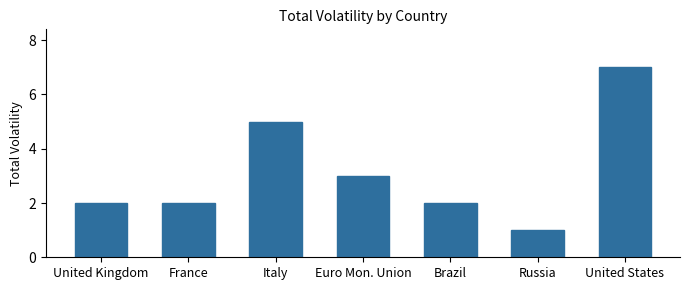

Read the value at Italy.

5